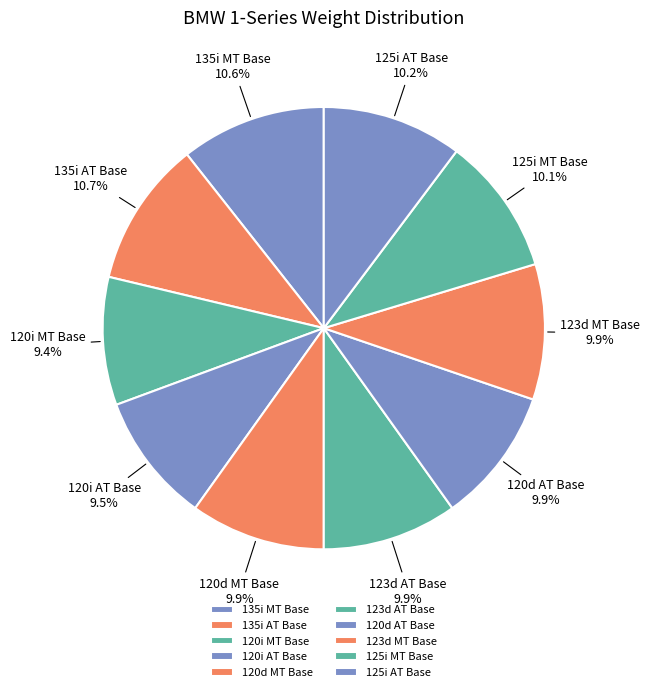

To the nearest percent, what percentage of the pie is 120i MT Base?

9%